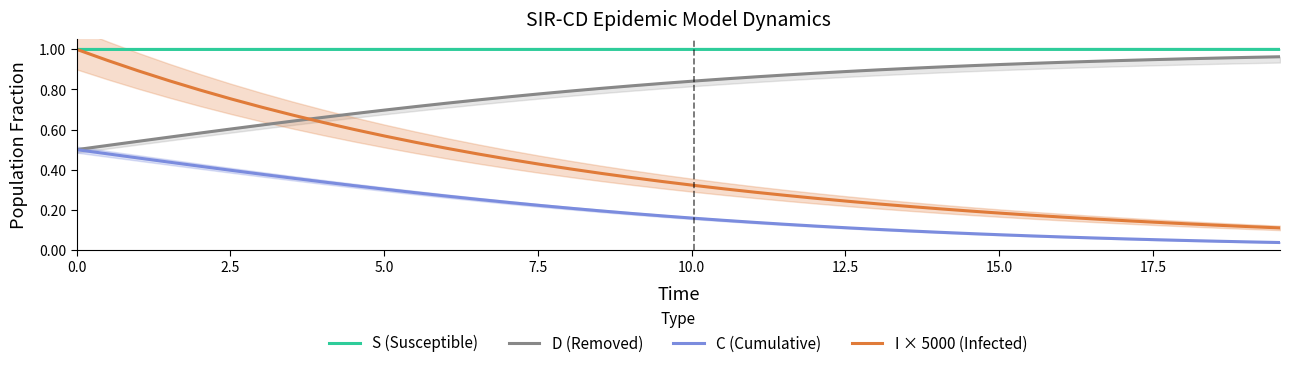

What is the maximum value for S (Susceptible)?

1.0